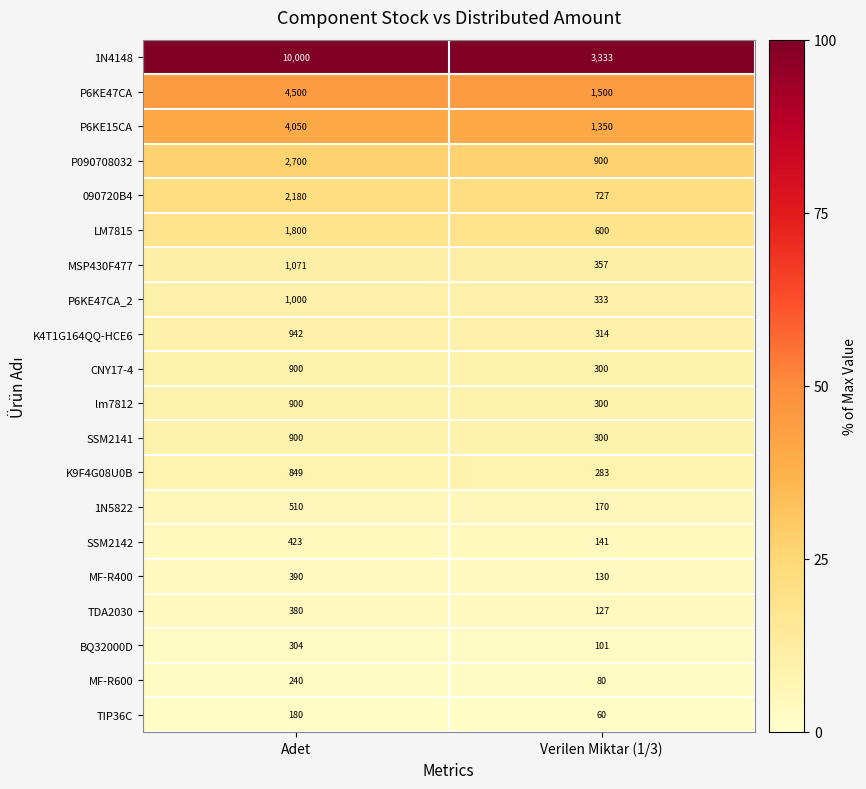

Which category has the lowest value across all series?

Verilen Miktar (1/3)